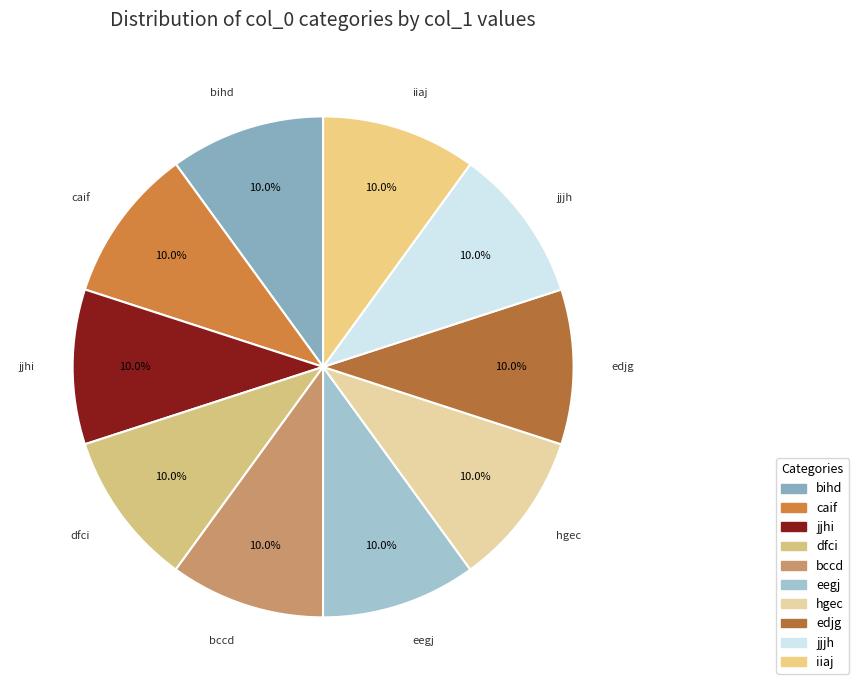

Is jjhi the majority of the pie?

No